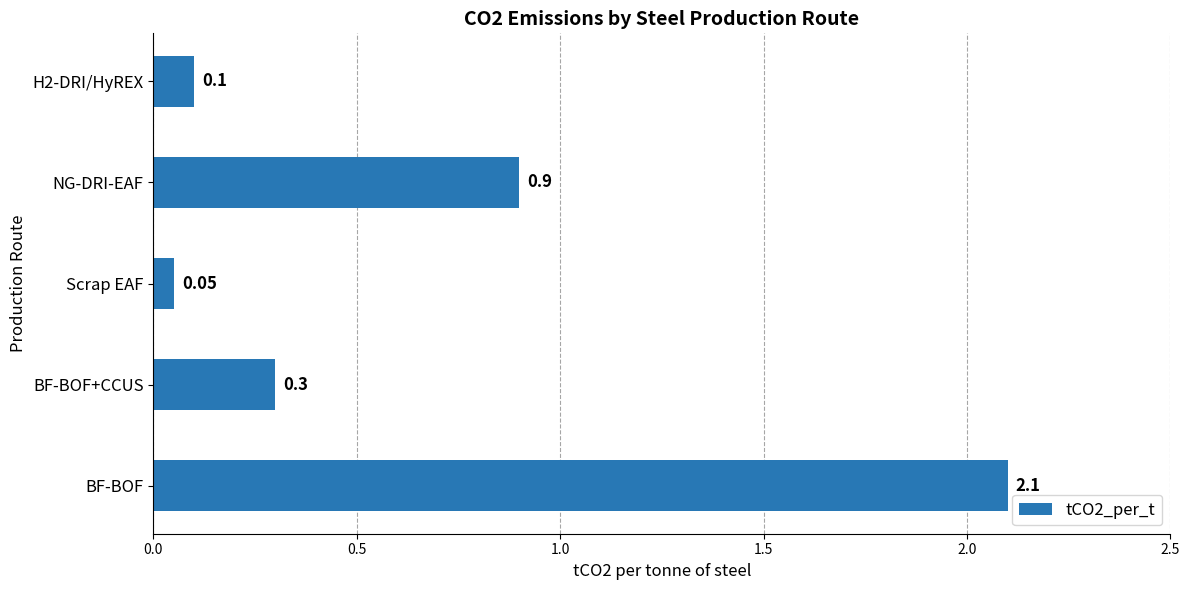

Which category has the highest value across all series?

BF-BOF